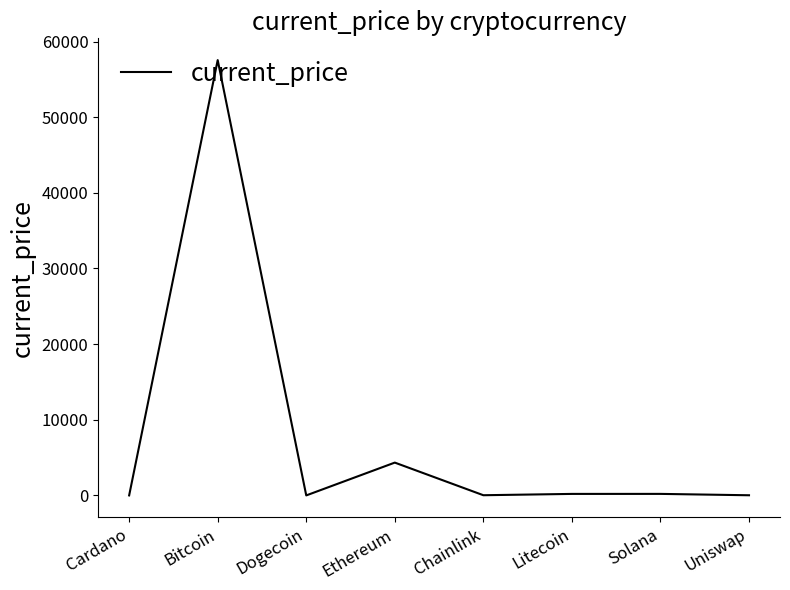

The chart shows a value of 57548.0 at Bitcoin. True or false?

True